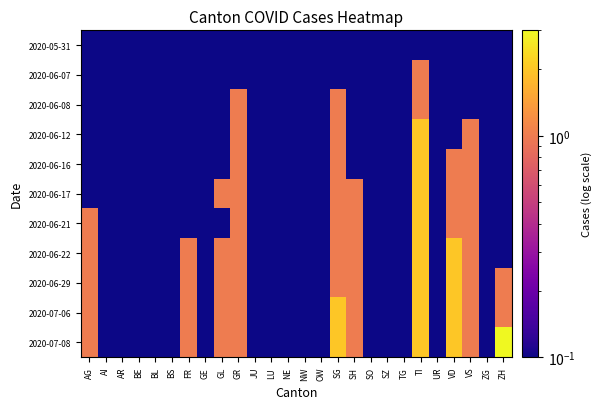

Which series has the largest total across all categories?

2020-07-08